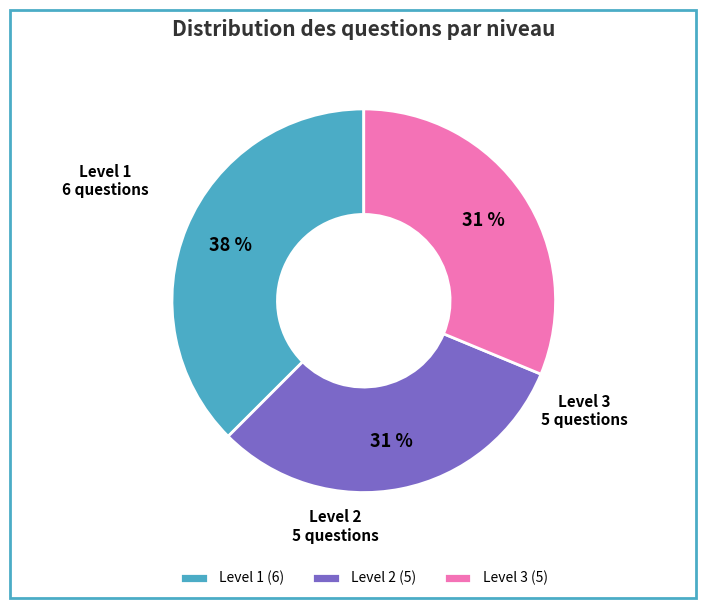

Which slice is the largest?

Level 1